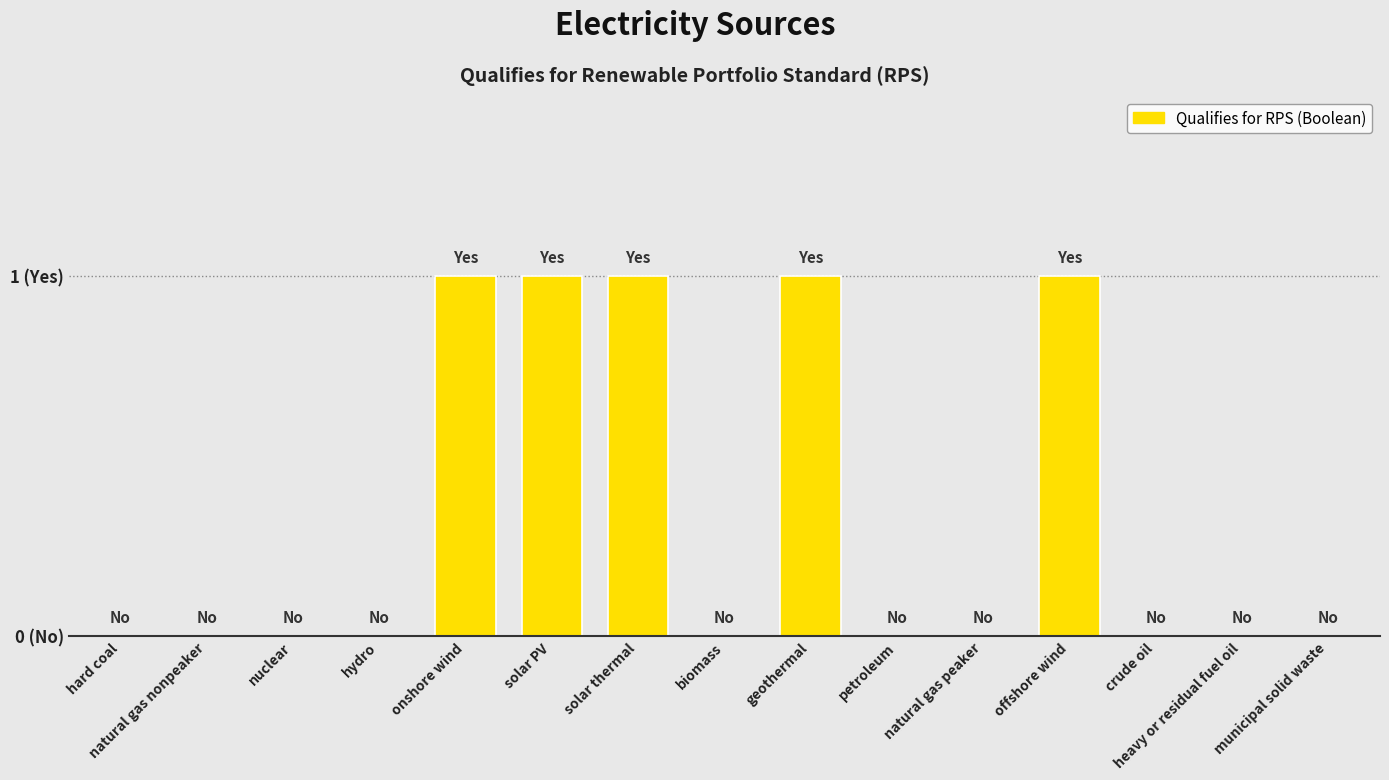

Reading right to left, extract all data points from this chart.

0	0	0	1	0	0	1	0	1	1	1	0	0	0	0